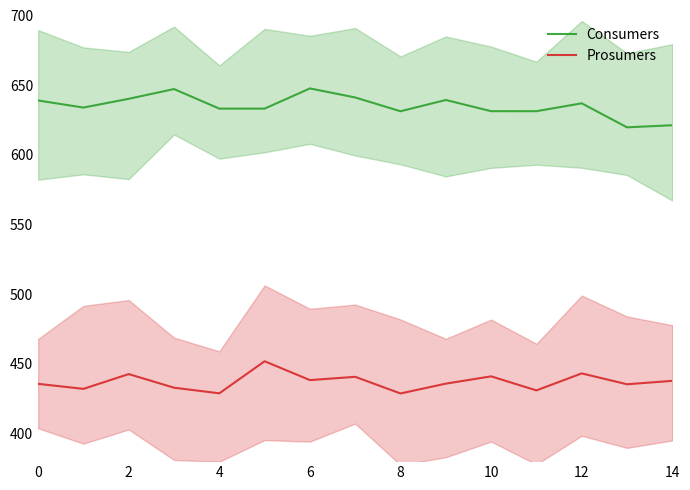

What is the average value of the Consumers series?

635.1